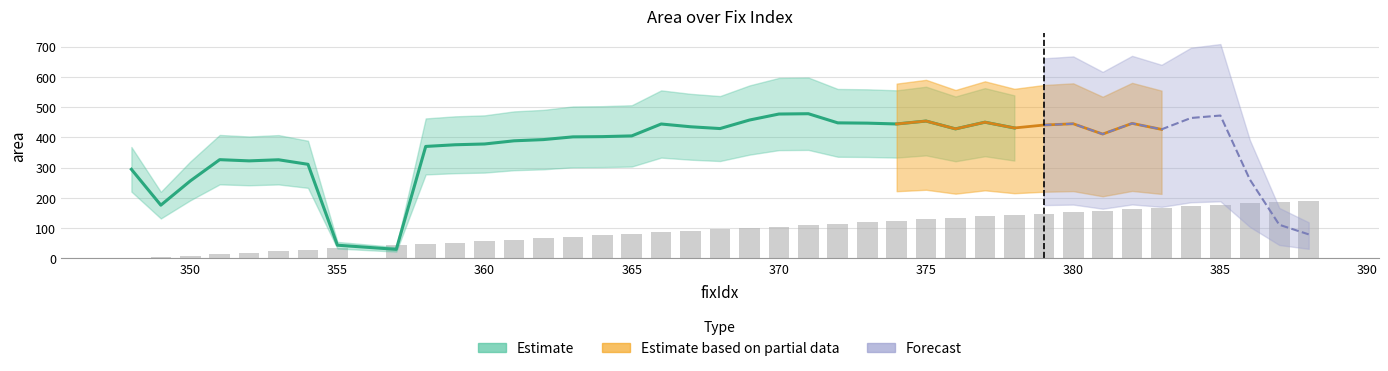

How many values are below 100?

20